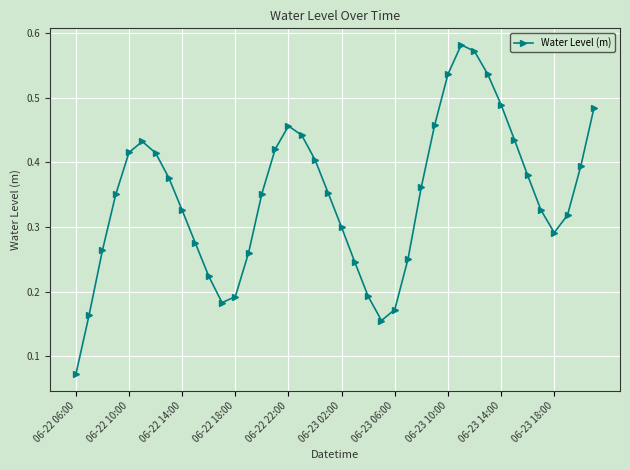

How many interior local peaks (higher than both neighbors) does the data have?

3